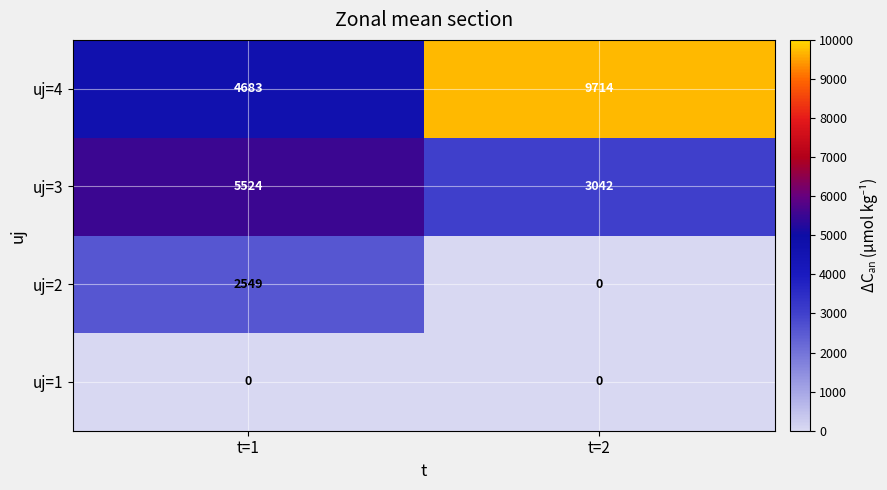

Reading right to left, what are all the values shown in this chart?

uj=4: t=2=9714	t=1=4683
uj=3: t=2=3042	t=1=5524
uj=2: t=2=0	t=1=2549
uj=1: t=2=0	t=1=0